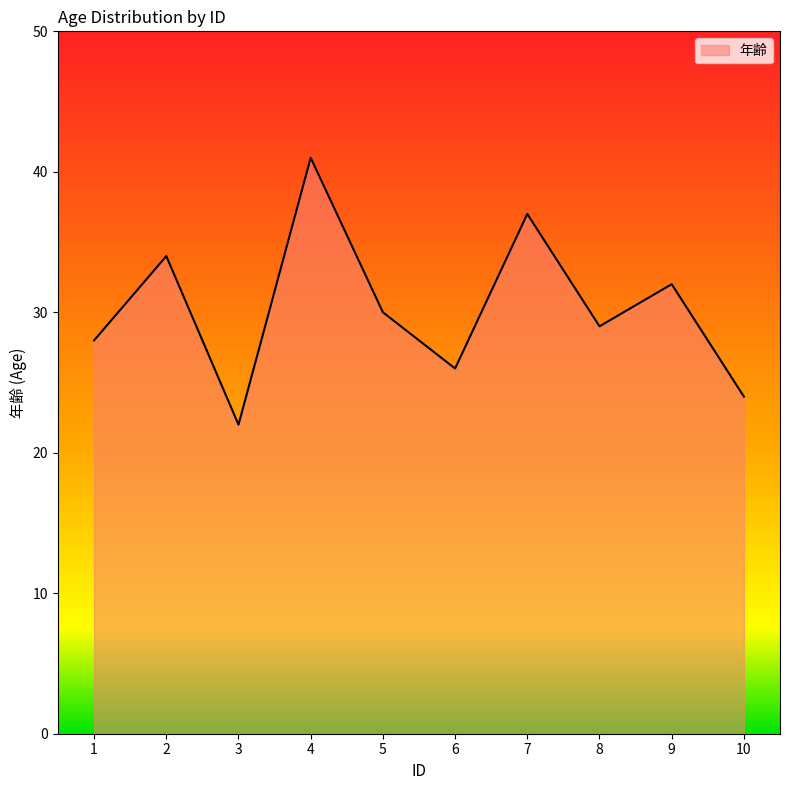

At which category does the chart reach its peak across all series?

4